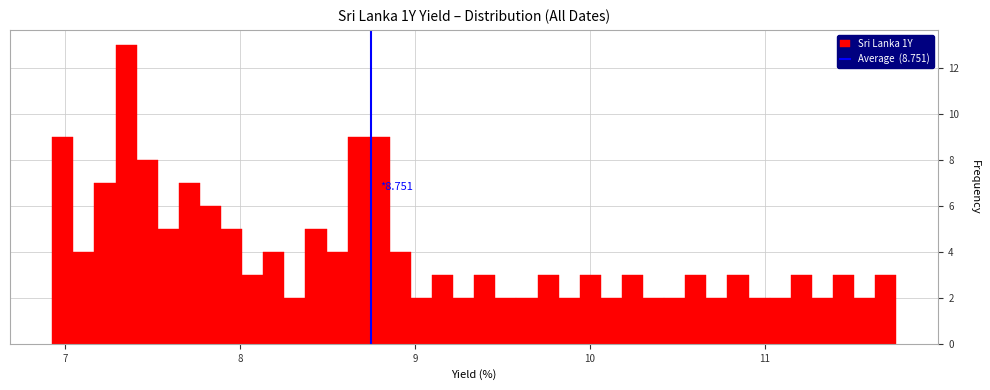

Read against the x-axis, roughly where is the centre of the tallest bar?

7.3